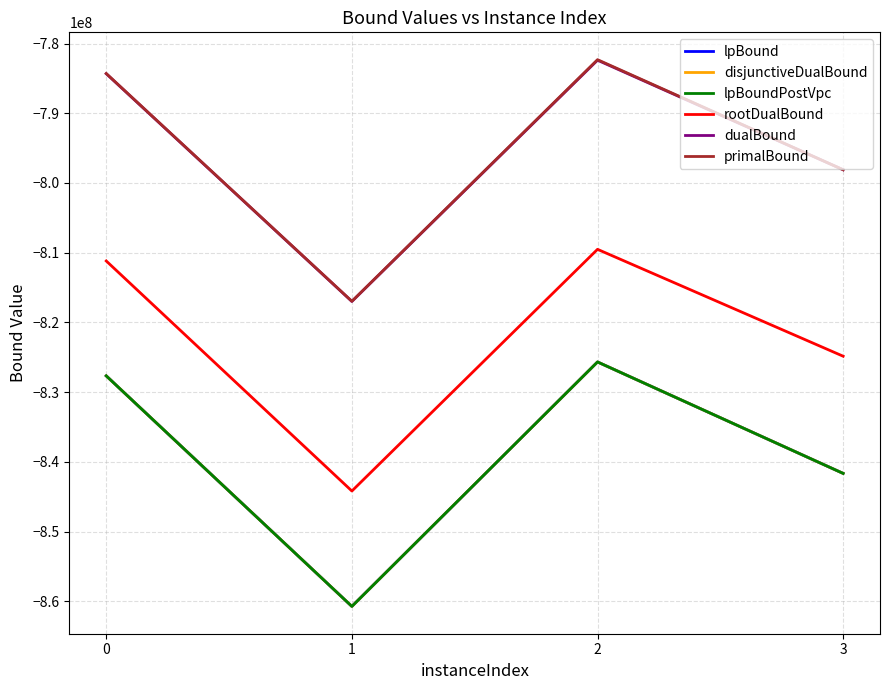

Is this an area chart (filled region under the line)?

No